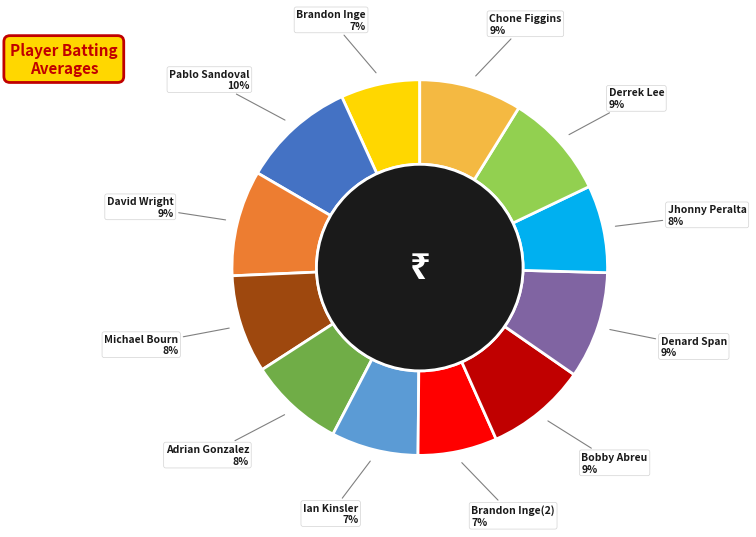

Is there any slice that represents more than half of the pie?

No